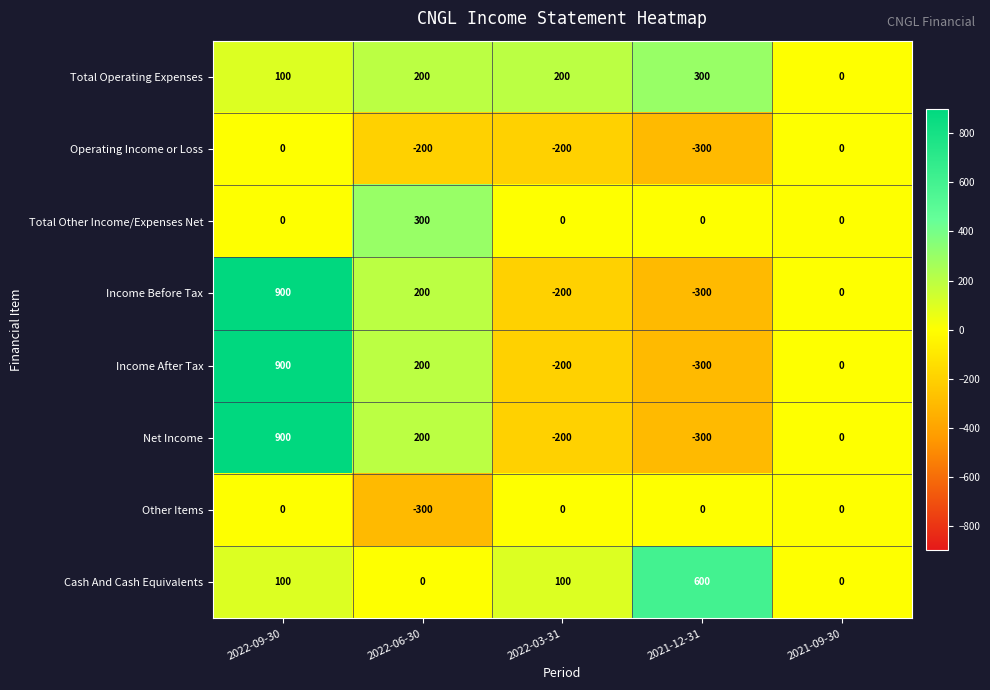

The value of Income After Tax at 2022-03-31 is -200. True or false?

True